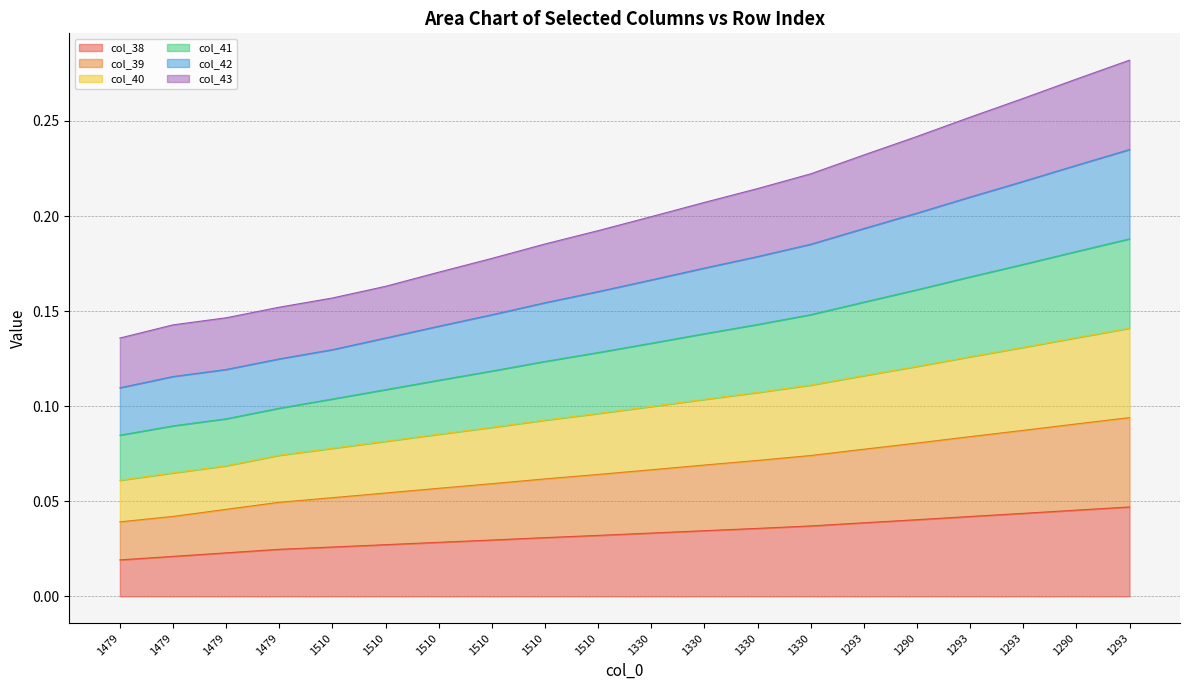

The col_42 series shows 0.1 at 1479. True or false?

True